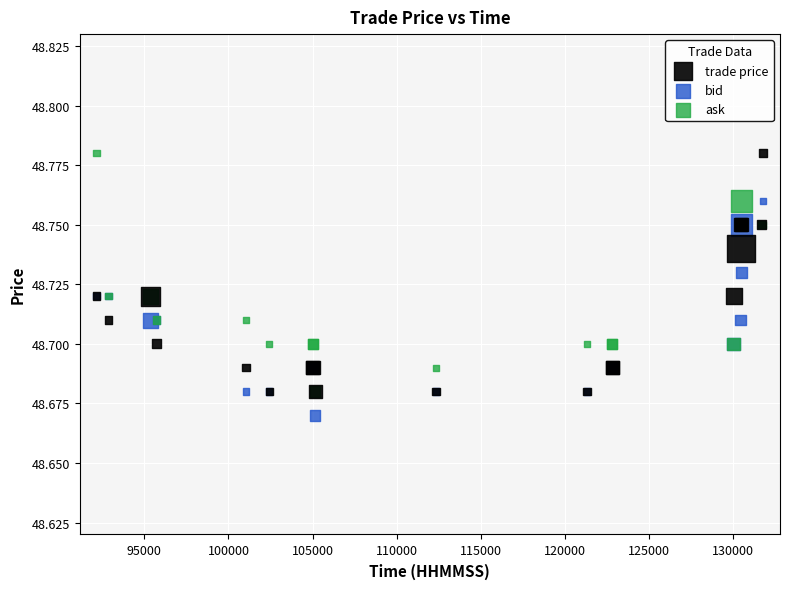

Which series contains the lowest Y value?

bid